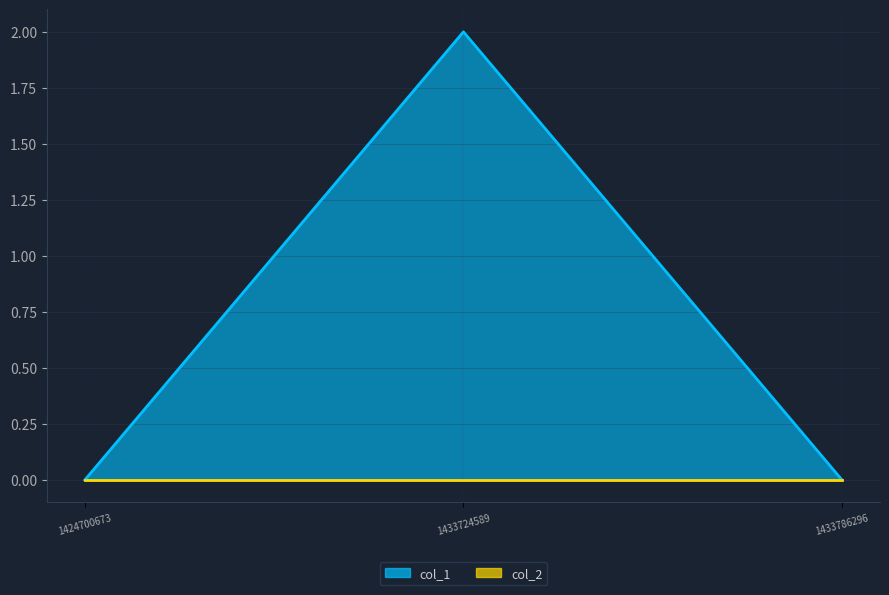

Count the number of values greater than 0.

1